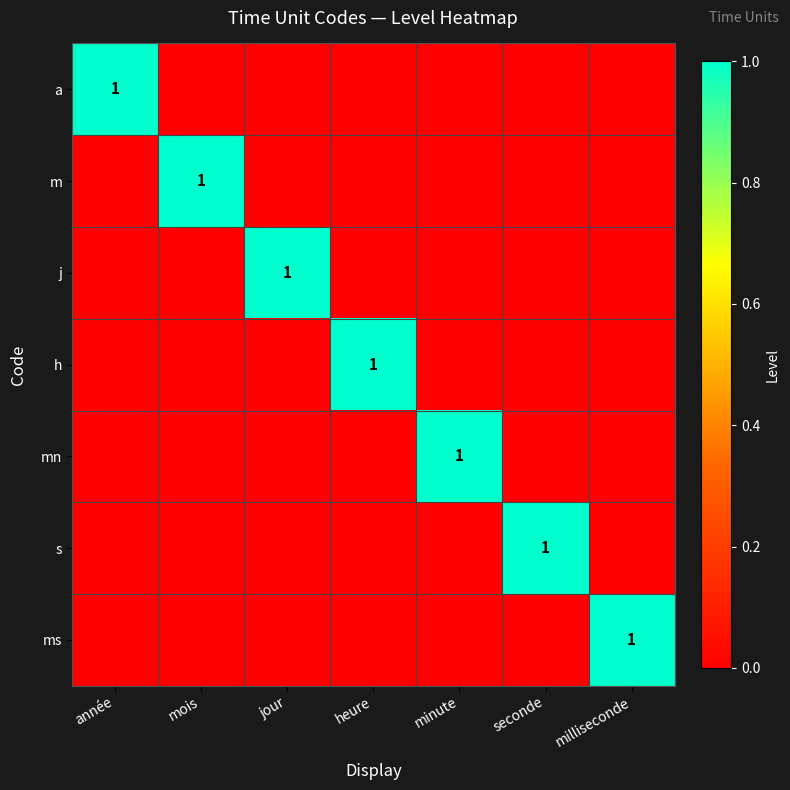

True or false: s has a value of 1 at seconde.

True